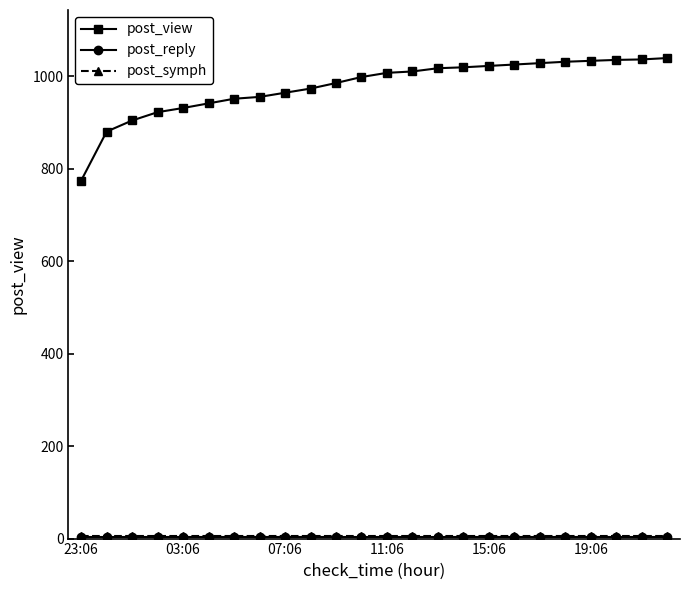

What is the minimum value shown in the chart?

4